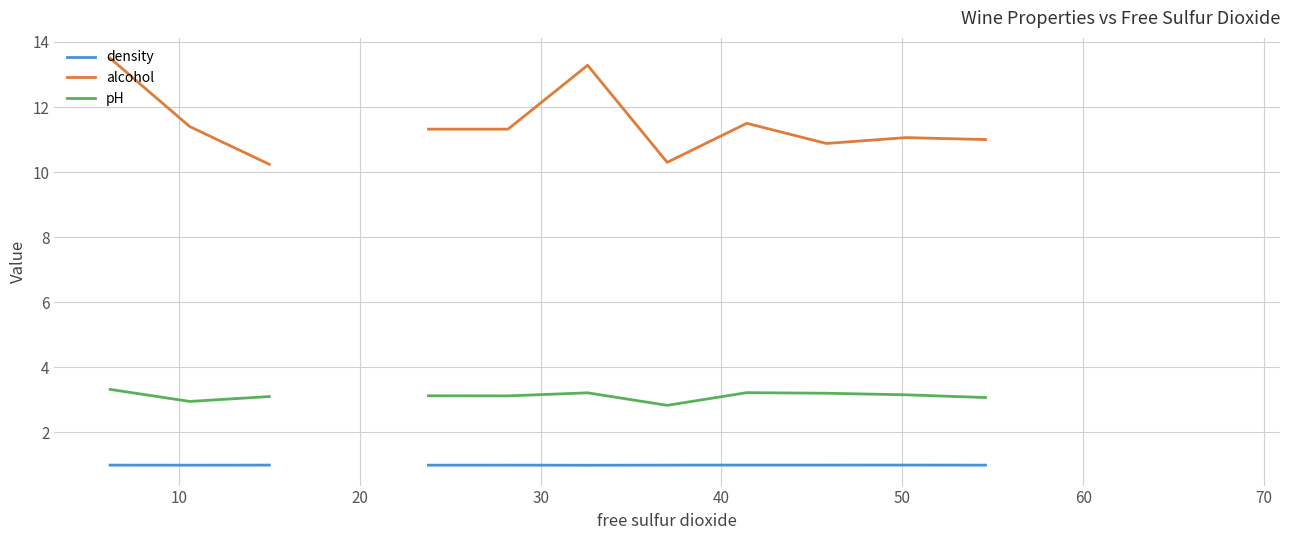

The alcohol series shows 12.0 at 14. True or false?

False